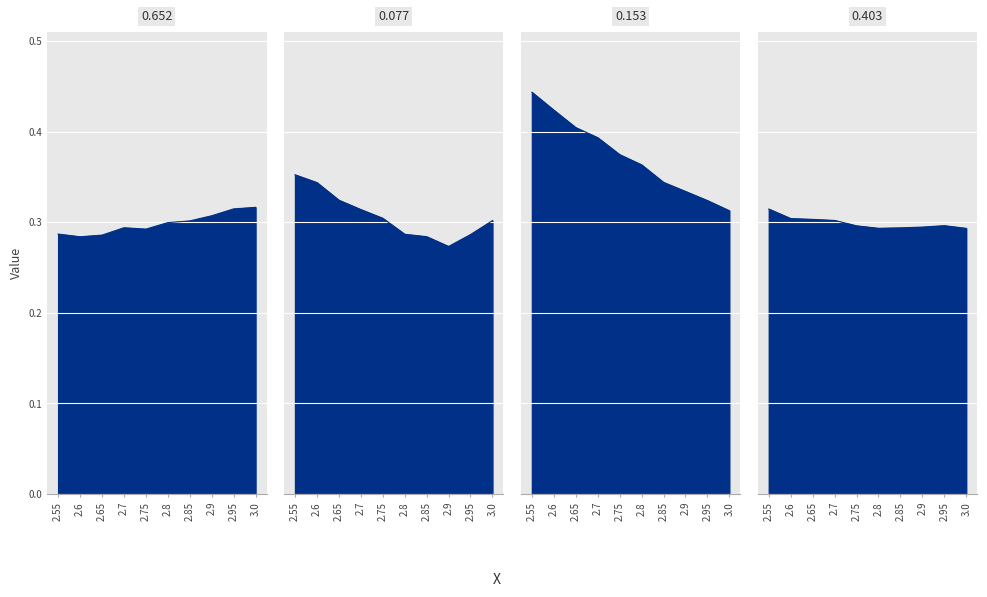

True or false: 0.403 and 0.077 intersect in this chart.

True